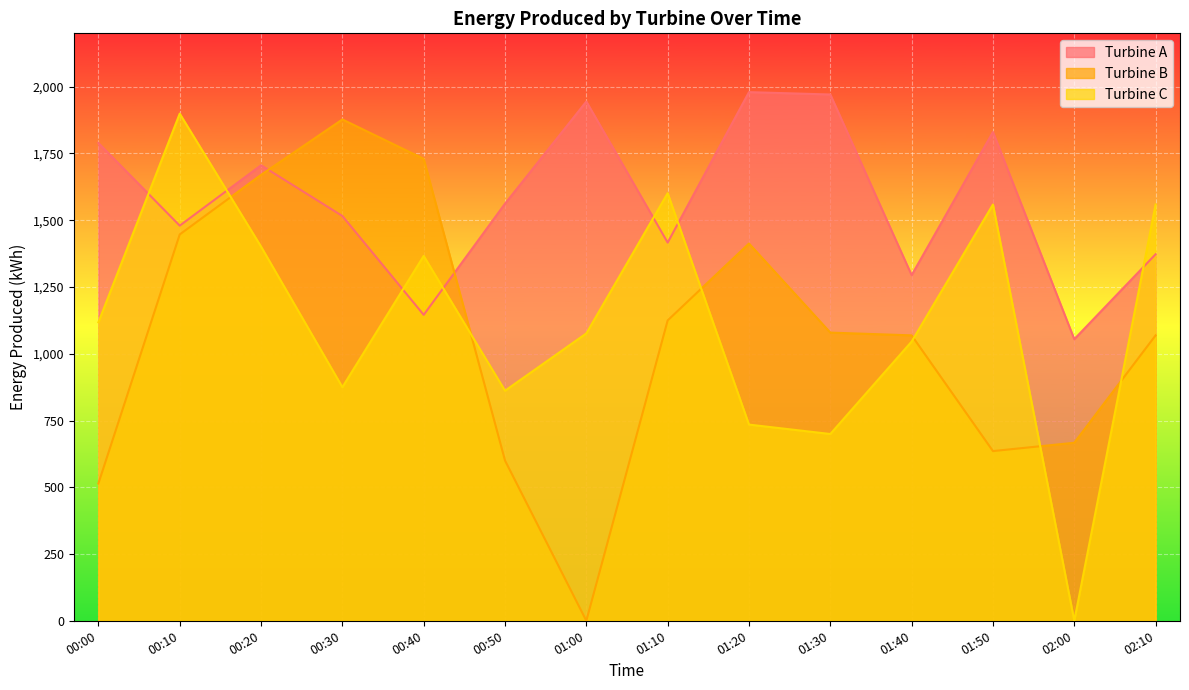

What is the sum of the Turbine B values at 00:20 and 00:50?

2270.2